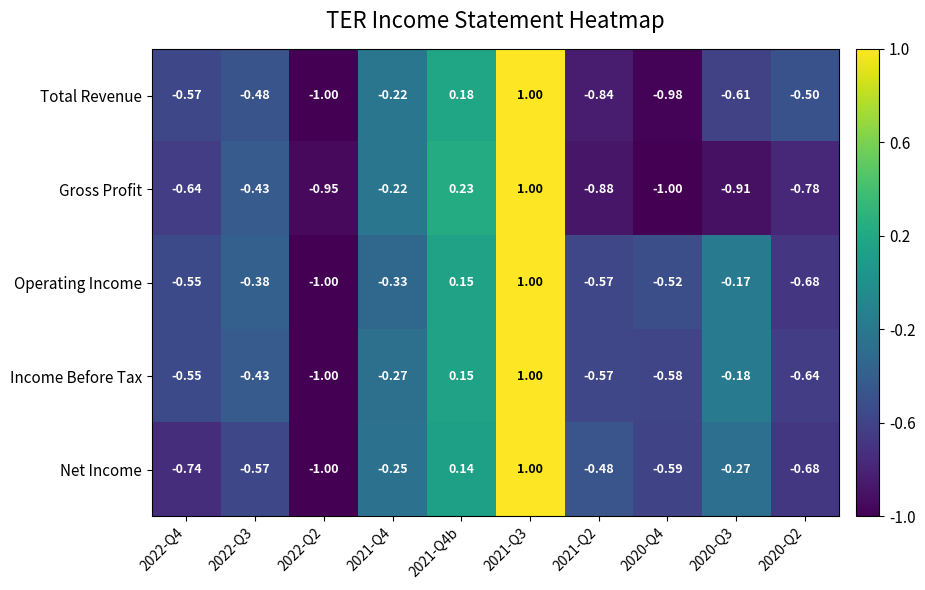

Between 2022-Q2 and 2020-Q4, which series saw the biggest shift?

Operating Income